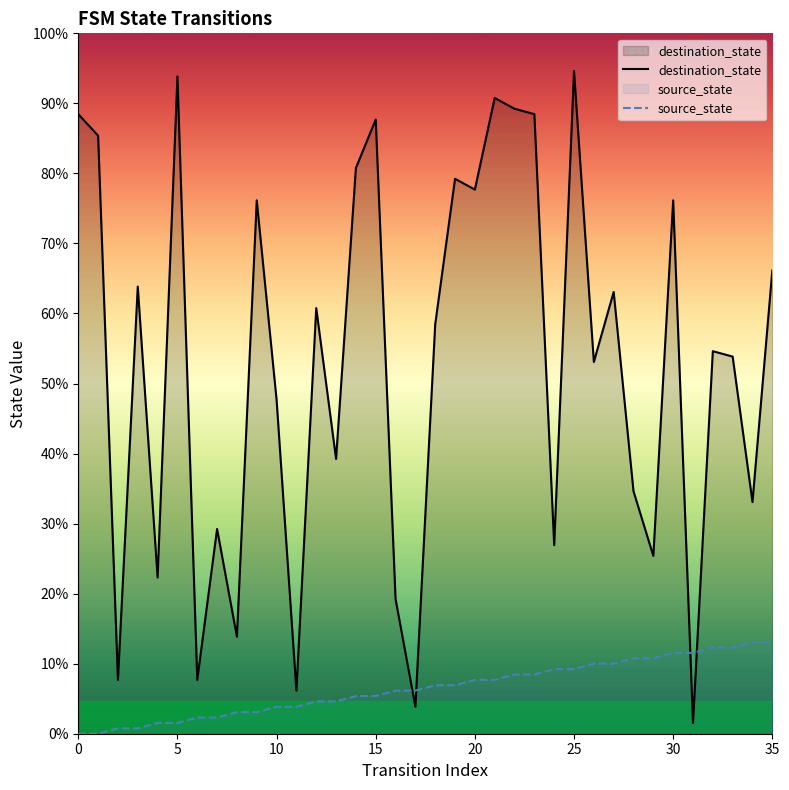

The source_state series shows 3 at 17. True or false?

False